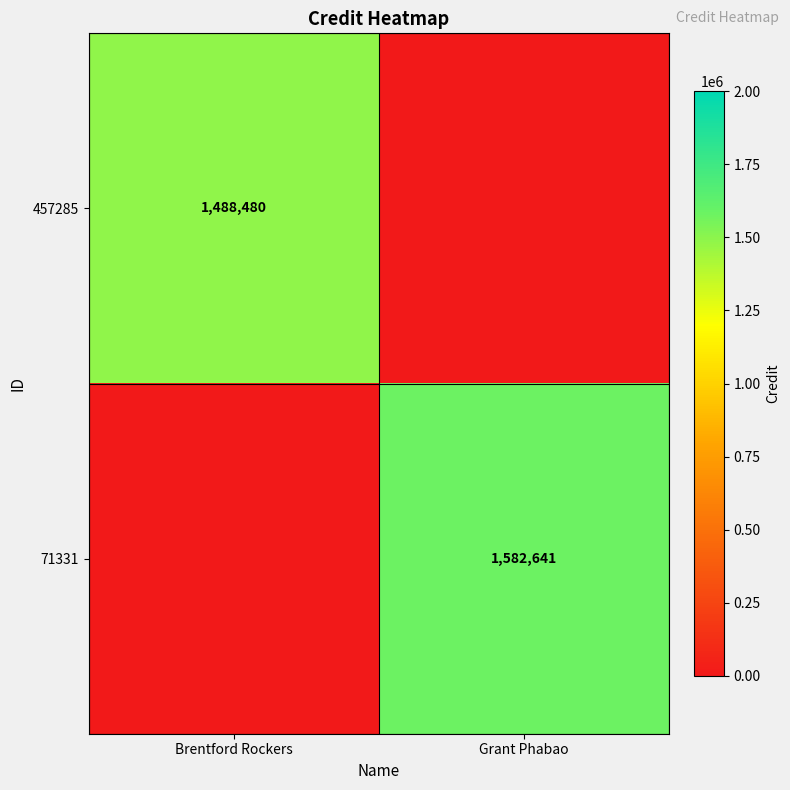

The value of 71331 at Grant Phabao is 2386752. True or false?

False